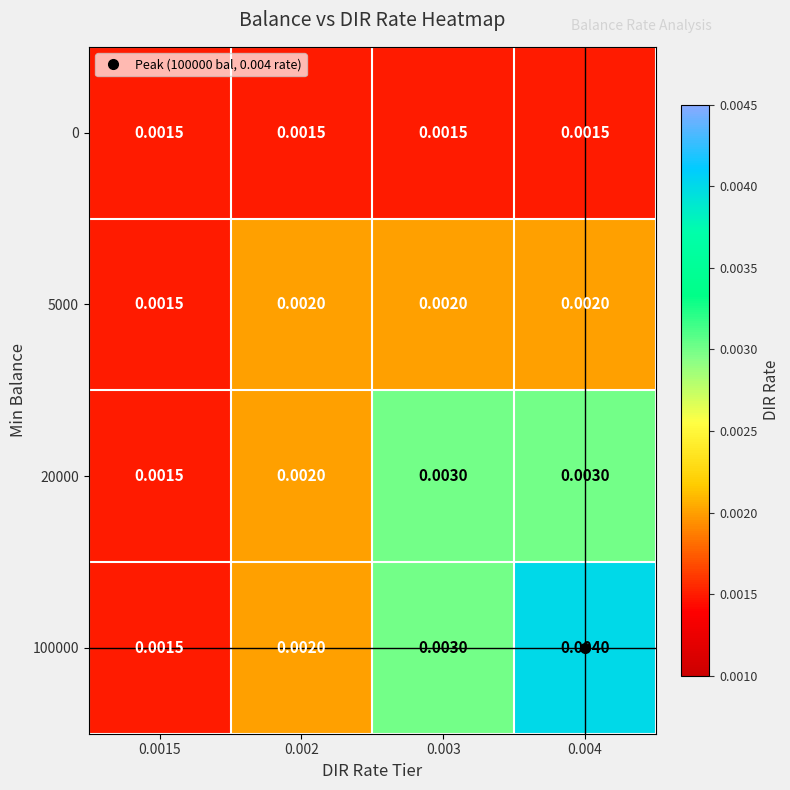

Is the value of 20000 at 0.003 greater than the value of 5000 at 0.004?

Yes